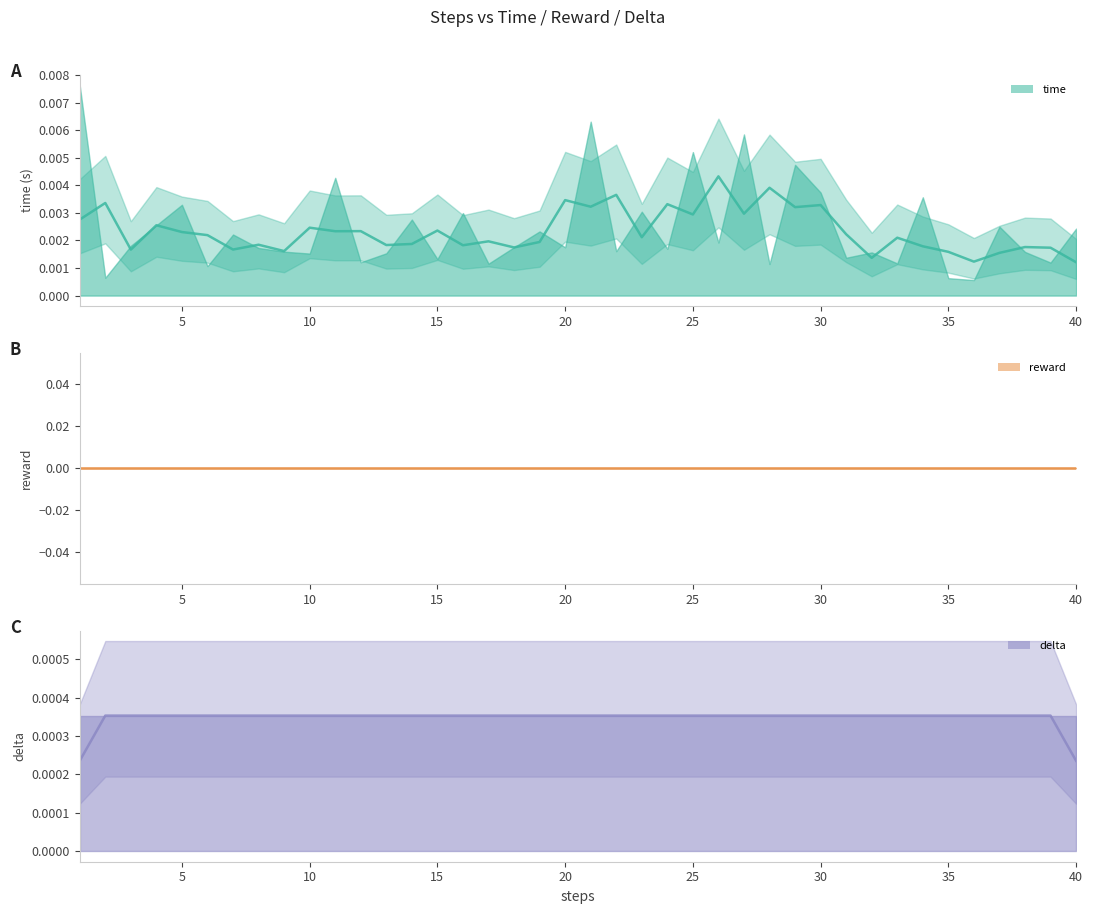

Is it true that time (smoothed) equals 0.0 at 16?

False